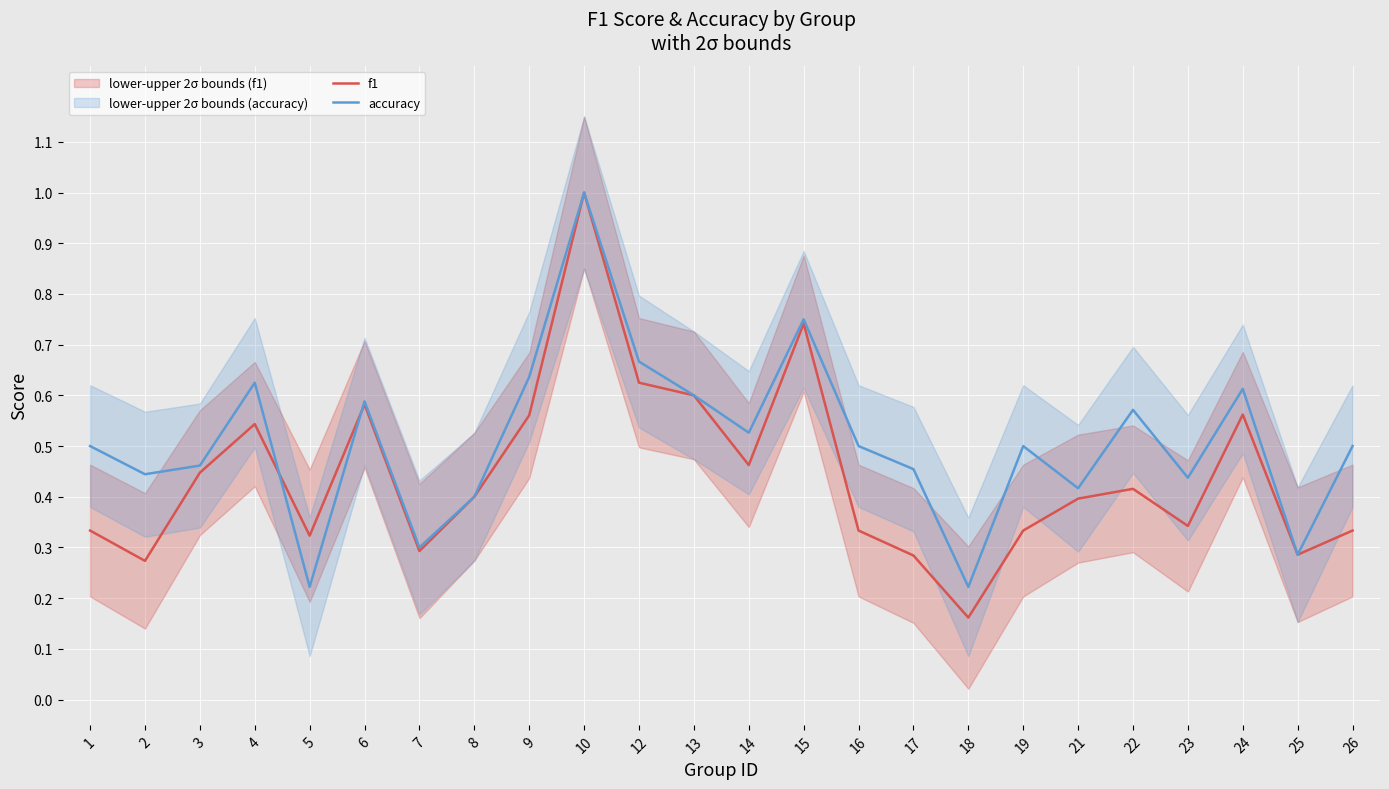

What is the greatest value displayed?

1.0